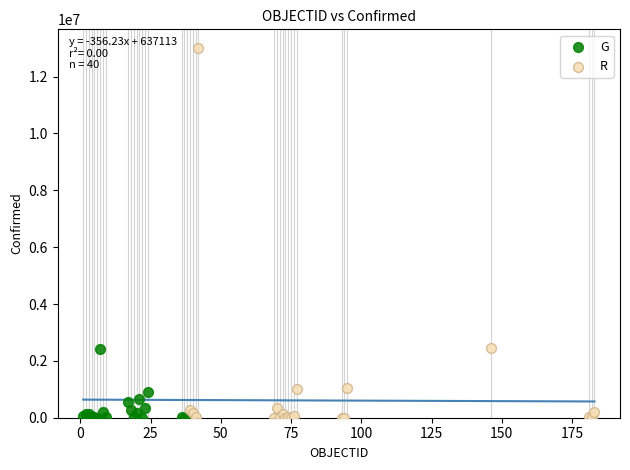

Which series has the largest Y range (max minus min)?

R